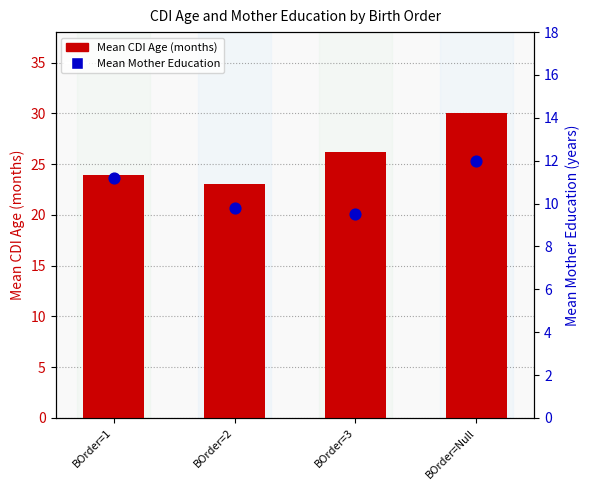

Which series contains the highest Y value?

Mean CDI Age (months)